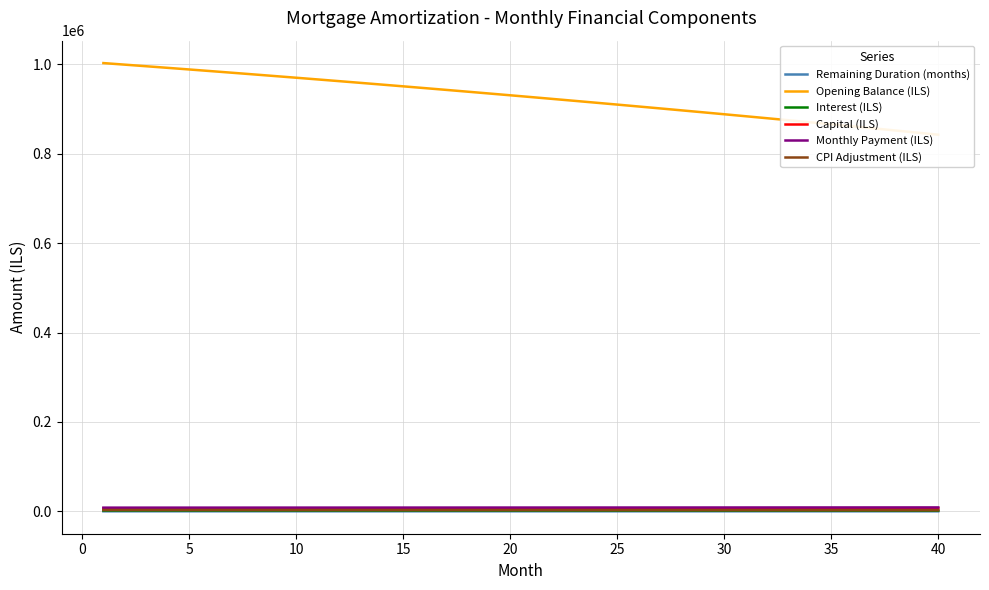

Which series has the largest total across all categories?

Opening Balance (ILS)